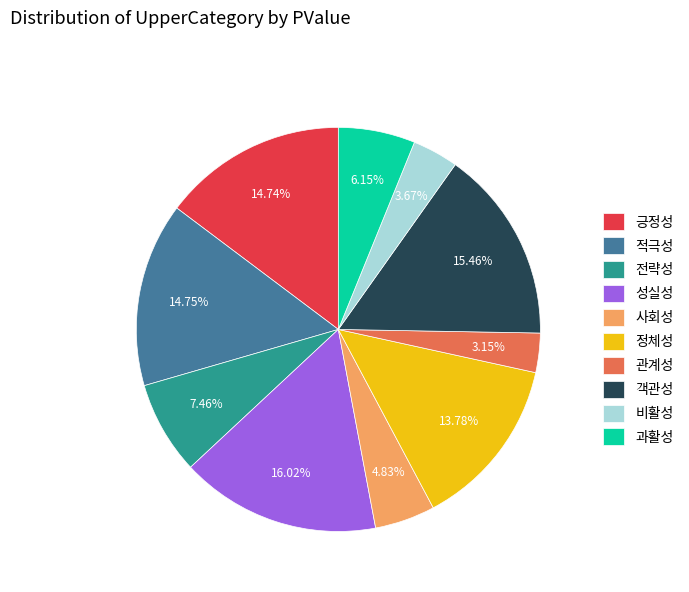

How many slices are in this pie chart?

10